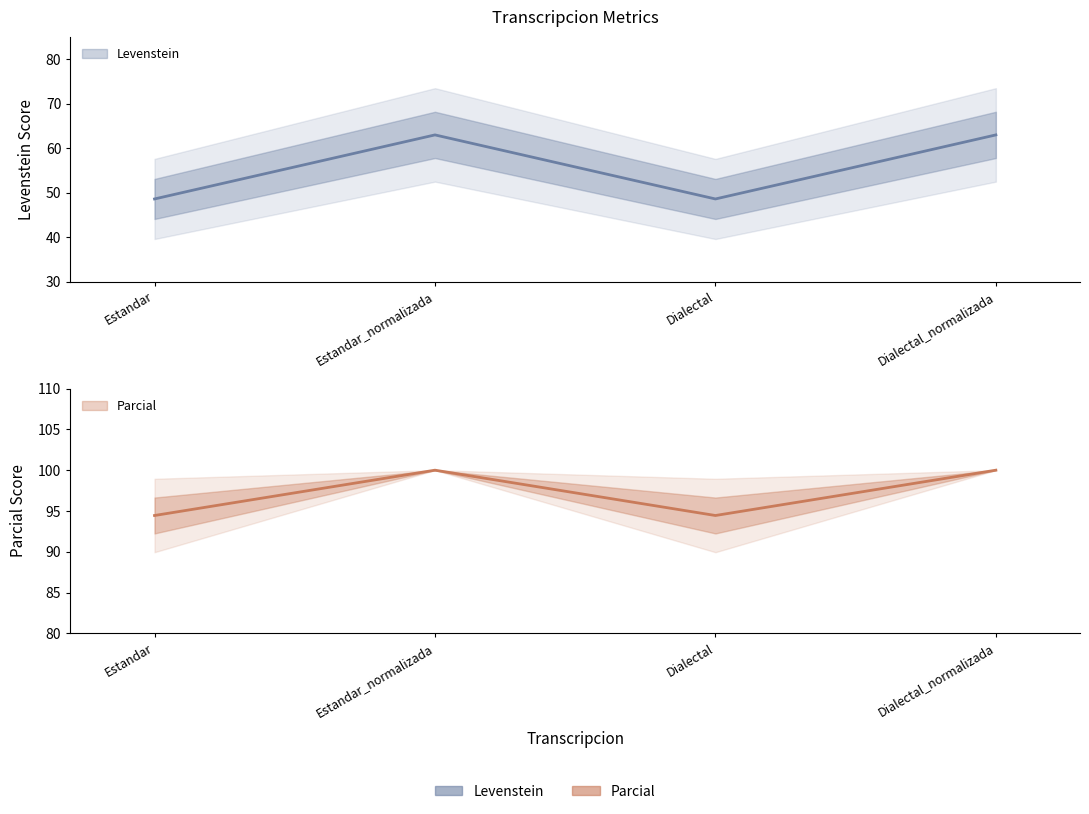

At Estandar, list the series in order from smallest to largest.

Levenstein, Parcial